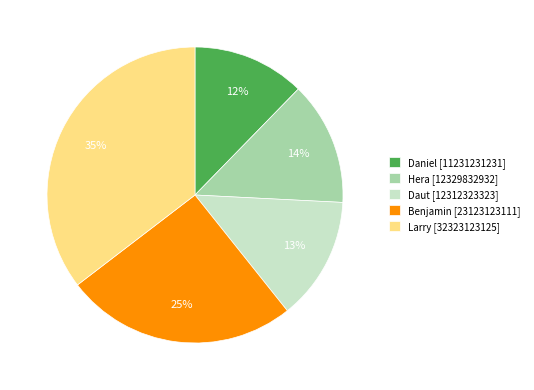

Which slice is the largest?

Larry